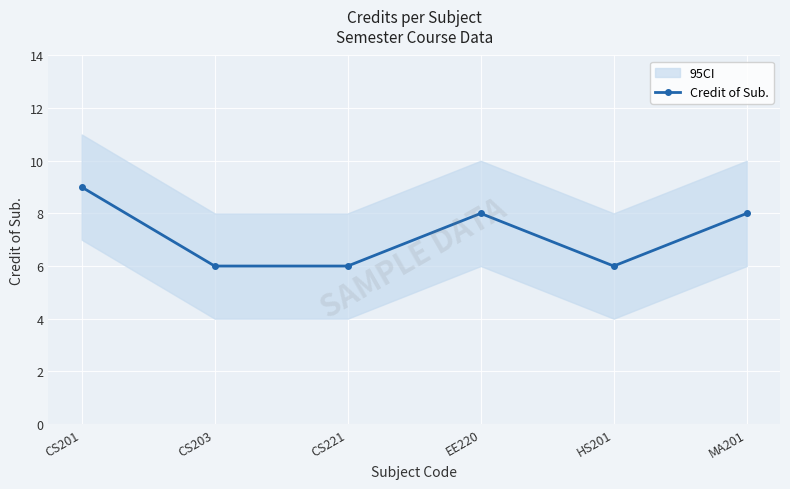

At which category does the data reach its first local peak?

EE220